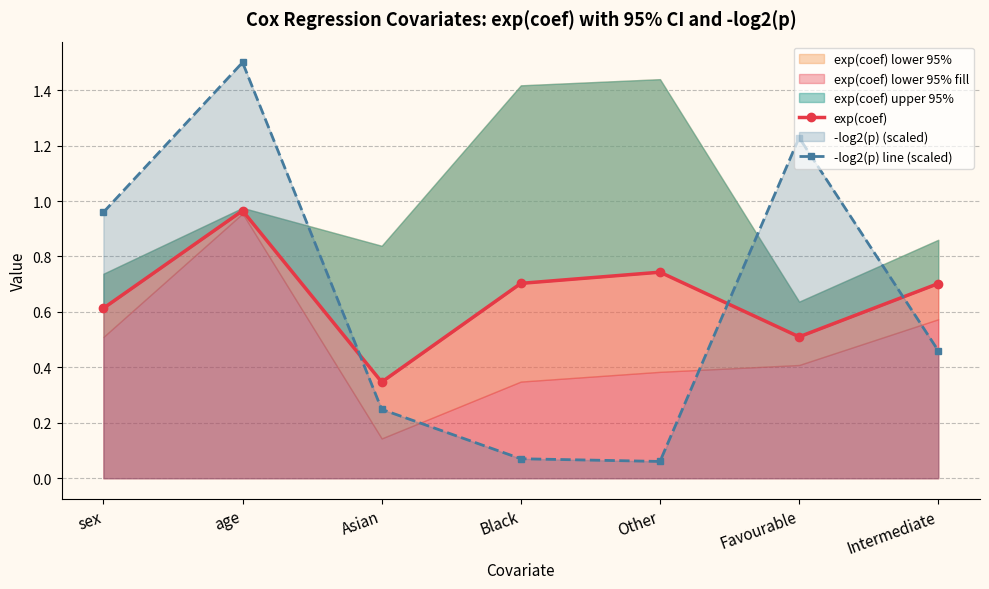

How many times do -log2(p) line (scaled) and exp(coef) cross each other?

3